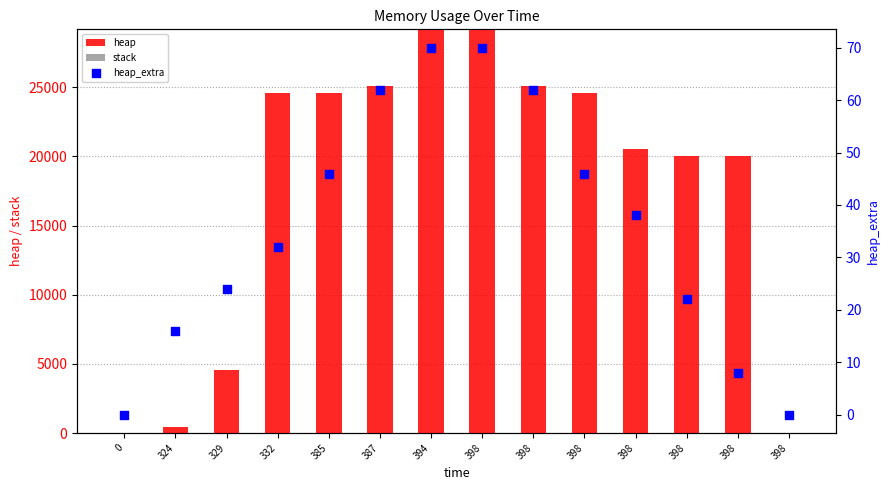

At how many categories does at least one series exceed 28172?

2